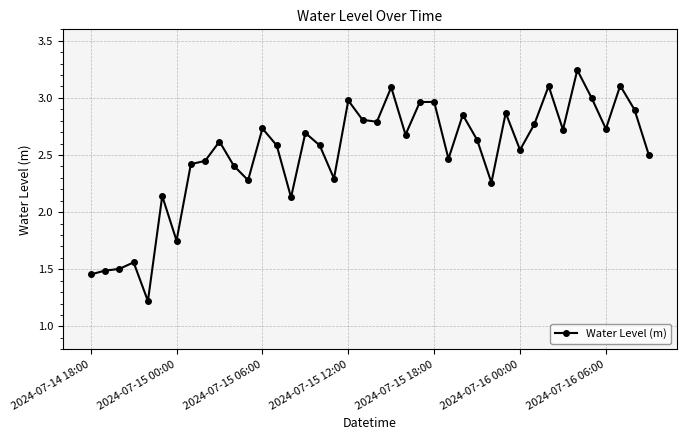

How many categories are shown in the chart?

40